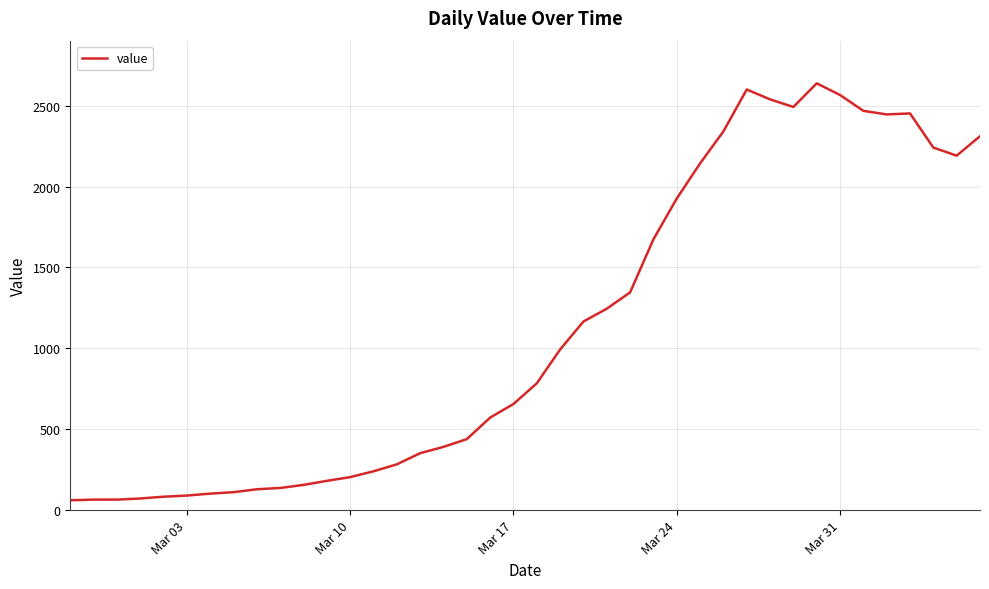

What is the difference between the maximum and minimum values?

2577